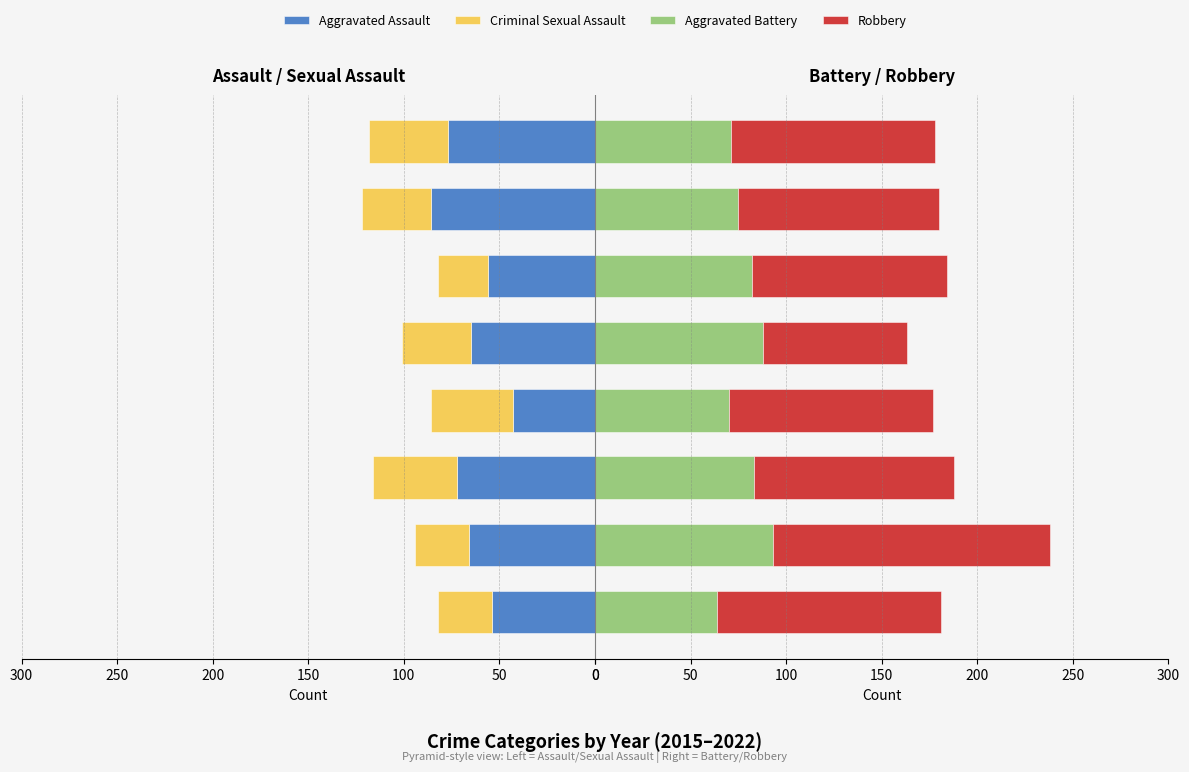

Does the chart contain any negative values?

No